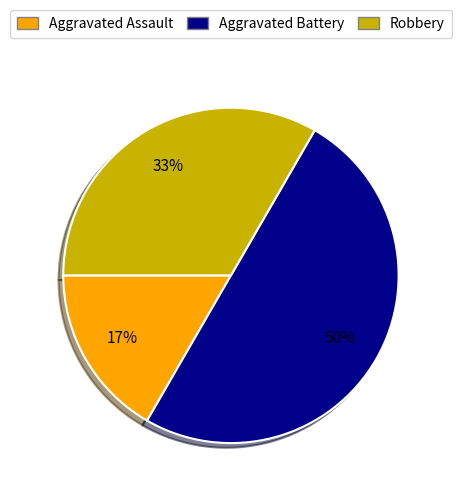

To the nearest percent, what portion does Aggravated Battery represent?

50%